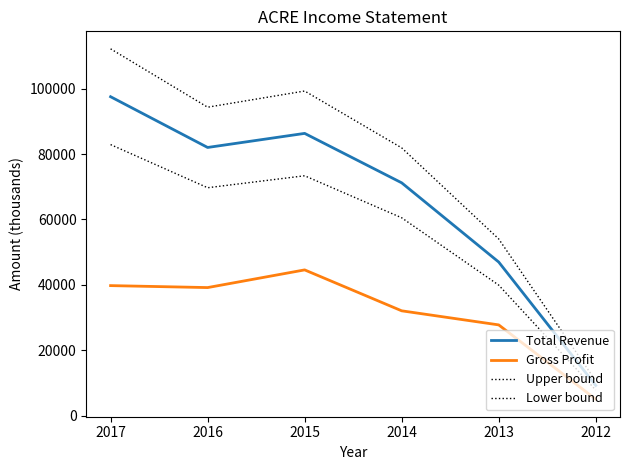

Does the chart display data point markers on the line(s)?

No